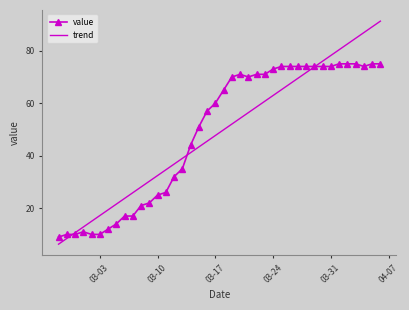

What is the highest value of the trend series?

91.3